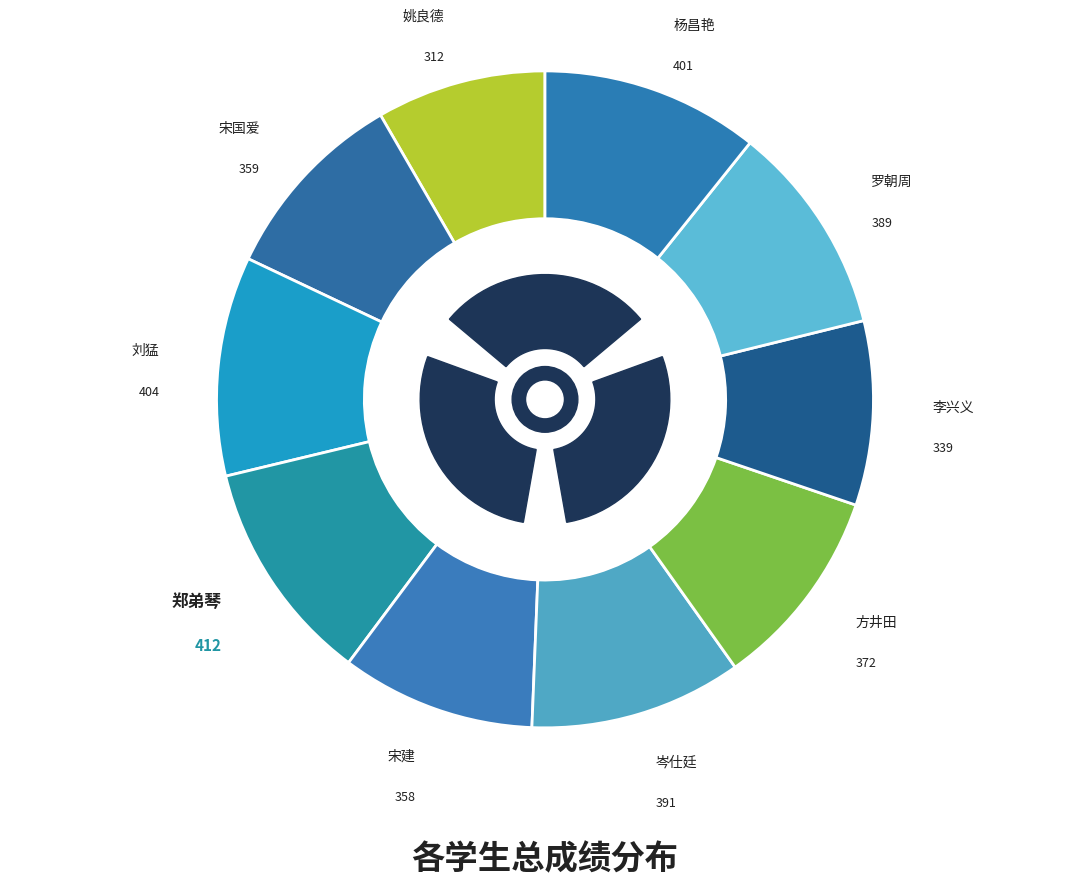

How many slices are in this pie chart?

10